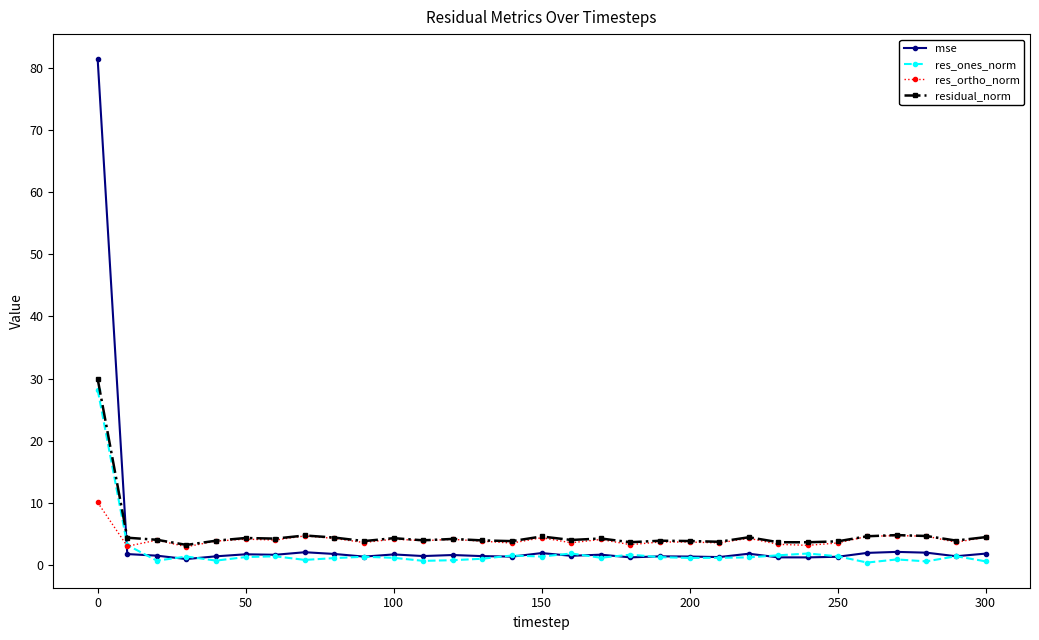

What is the maximum value for res_ortho_norm?

10.1